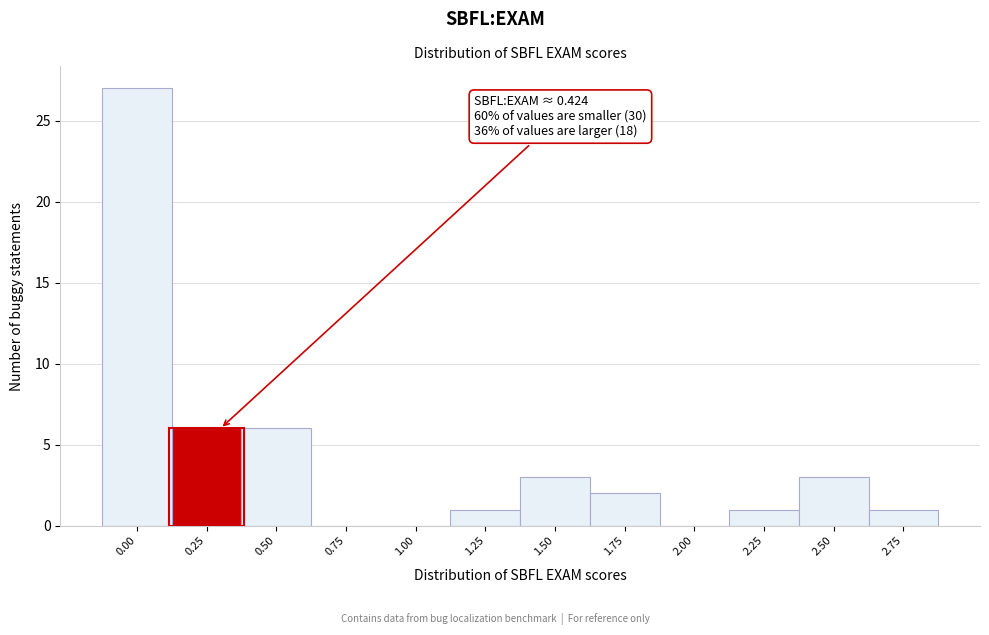

Reading left to right, transcribe all the data shown in this chart.

0.00=27	0.25=6	0.50=6	0.75=0	1.00=0	1.25=1	1.50=3	1.75=2	2.00=0	2.25=1	2.50=3	2.75=1